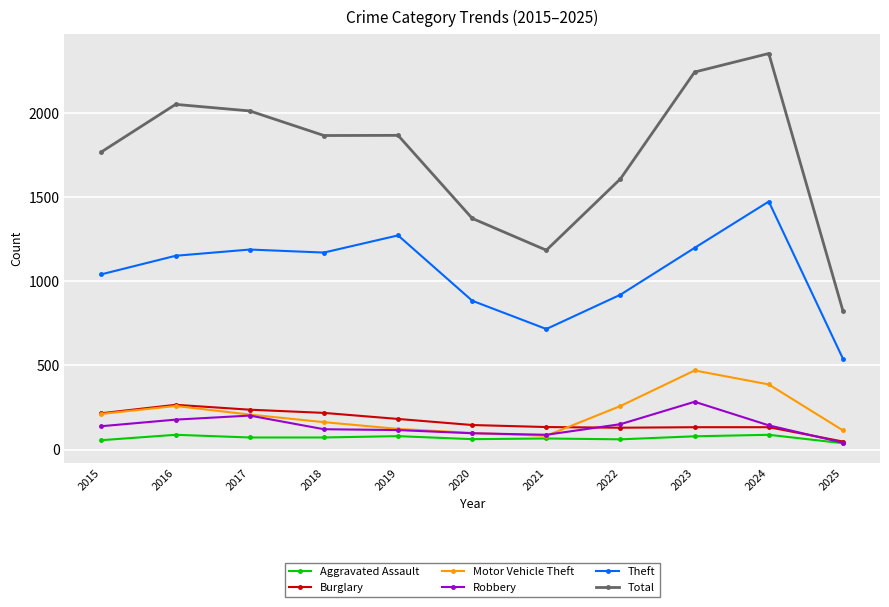

What is the spread (max minus min) of values at 2020?

1311